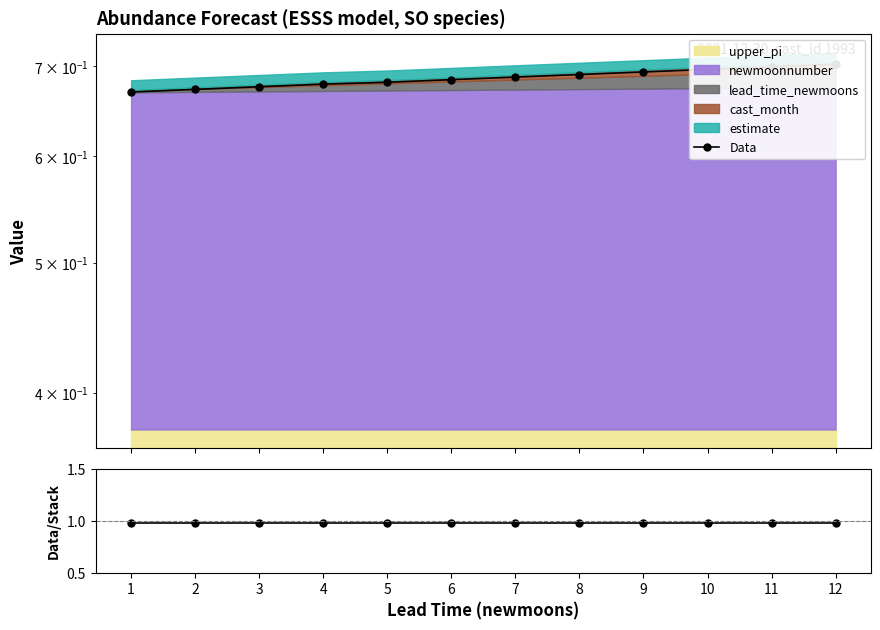

Reading left to right, extract all data points from this chart.

Data: 0.7	0.7	0.7	0.7	0.7	0.7	0.7	0.7	0.7	0.7	0.7	0.7
Data/Stack: 1.0	1.0	1.0	1.0	1.0	1.0	1.0	1.0	1.0	1.0	1.0	1.0